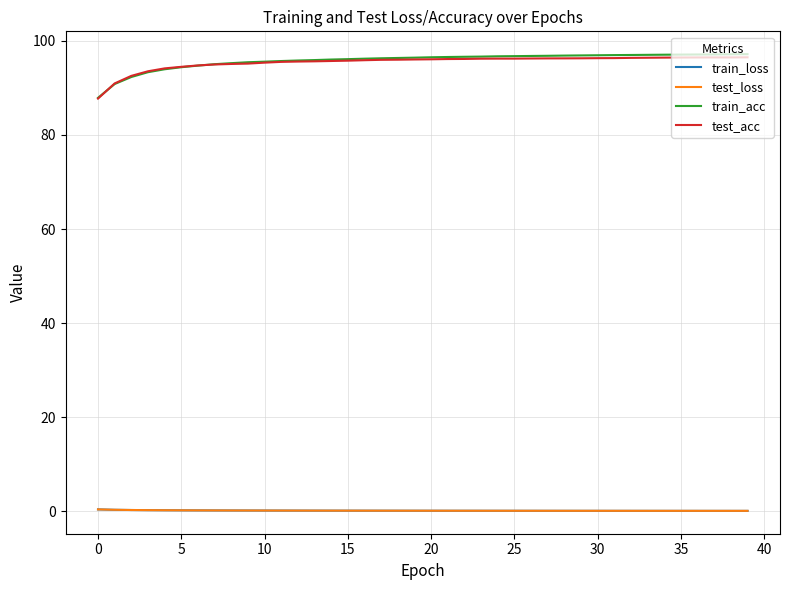

What is the difference between the maximum and second lowest values in the test_acc series?

5.5